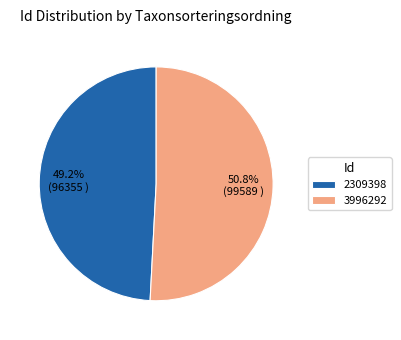

To the nearest percent, what is the difference between the 2309398 and 3996292 slice percentages?

2%